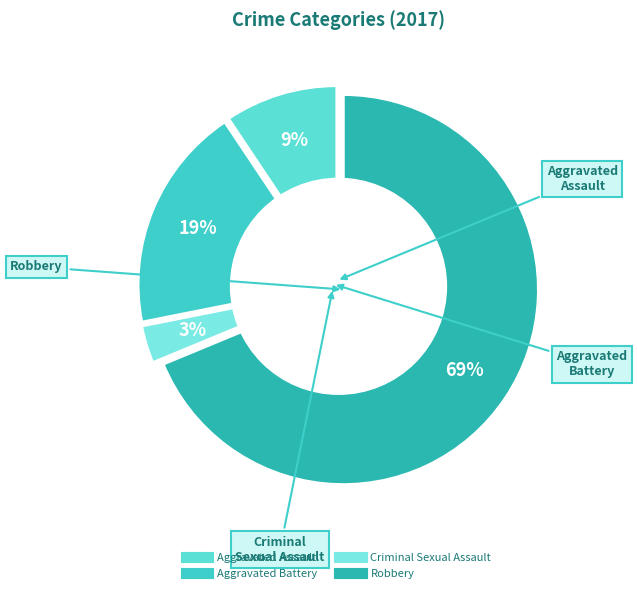

Is it true that Criminal Sexual Assault is 3% of the pie?

True